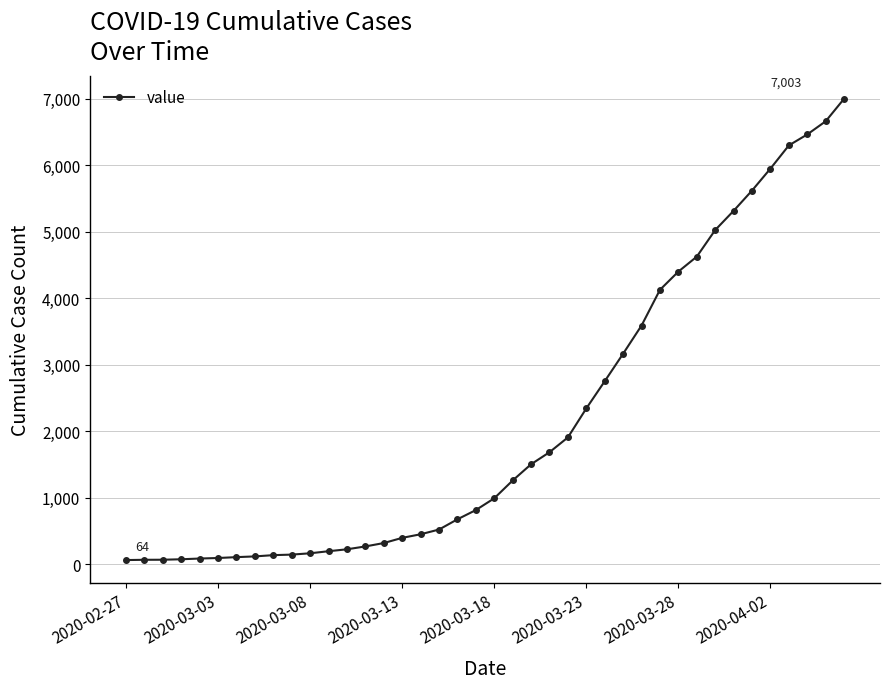

What is the difference between the maximum and minimum values?

6939